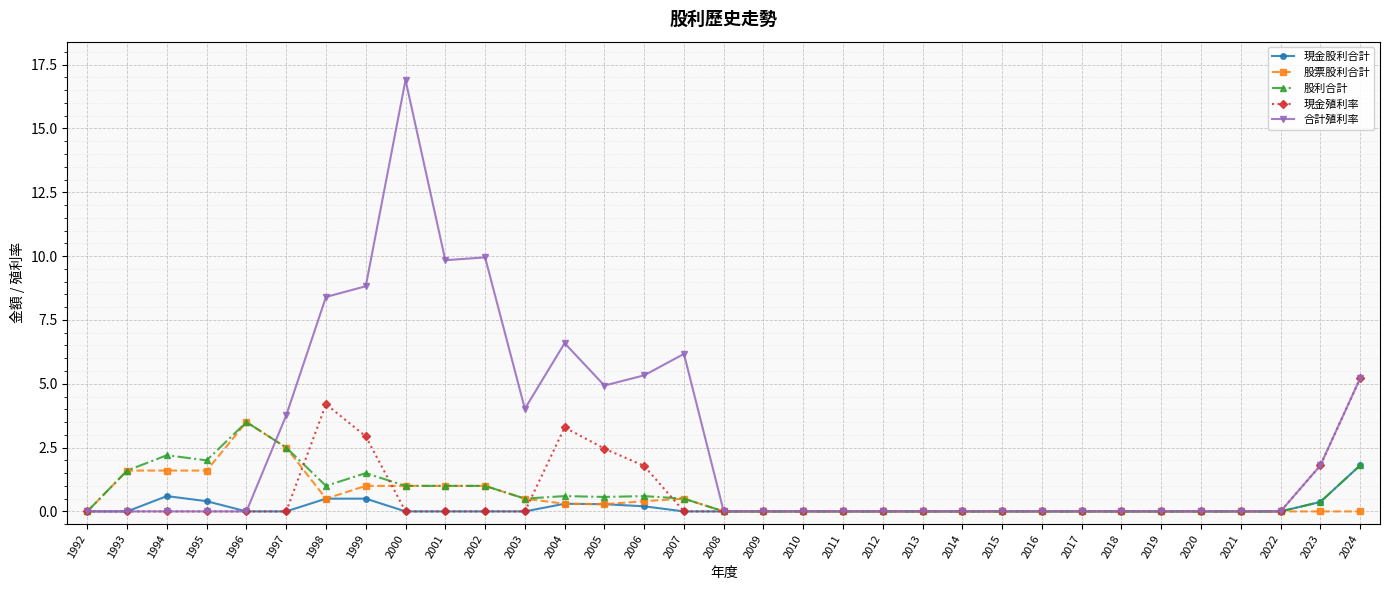

What is the value of the 股利合計 point at the 32nd from the left?

0.4